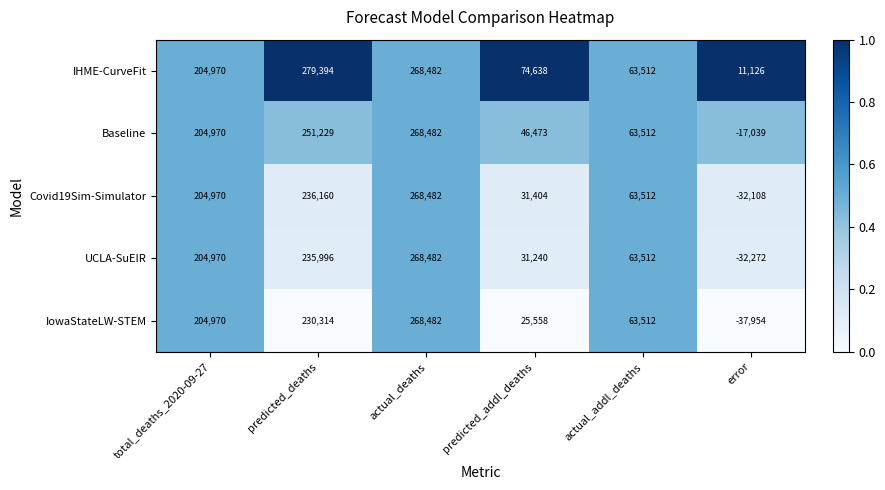

The value of Covid19Sim-Simulator at total_deaths_2020-09-27 is 301274. True or false?

False